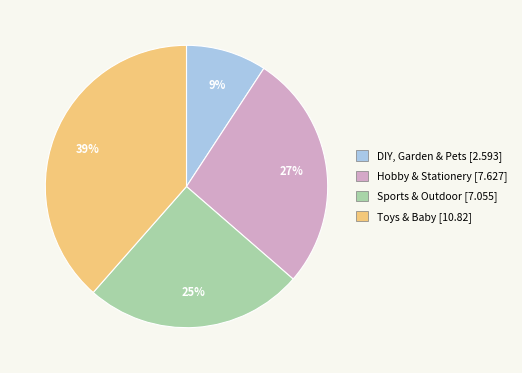

Rank the categories by value from highest to lowest.

Toys & Baby, Hobby & Stationery, Sports & Outdoor, DIY, Garden & Pets